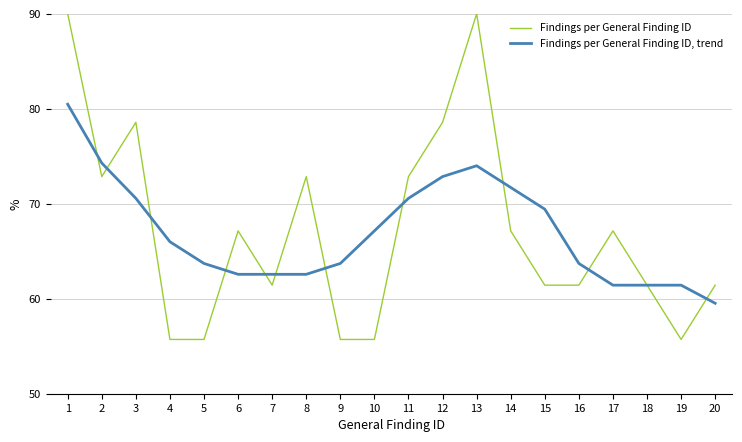

What are all the series names shown in the legend?

Findings per General Finding ID, Findings per General Finding ID, trend